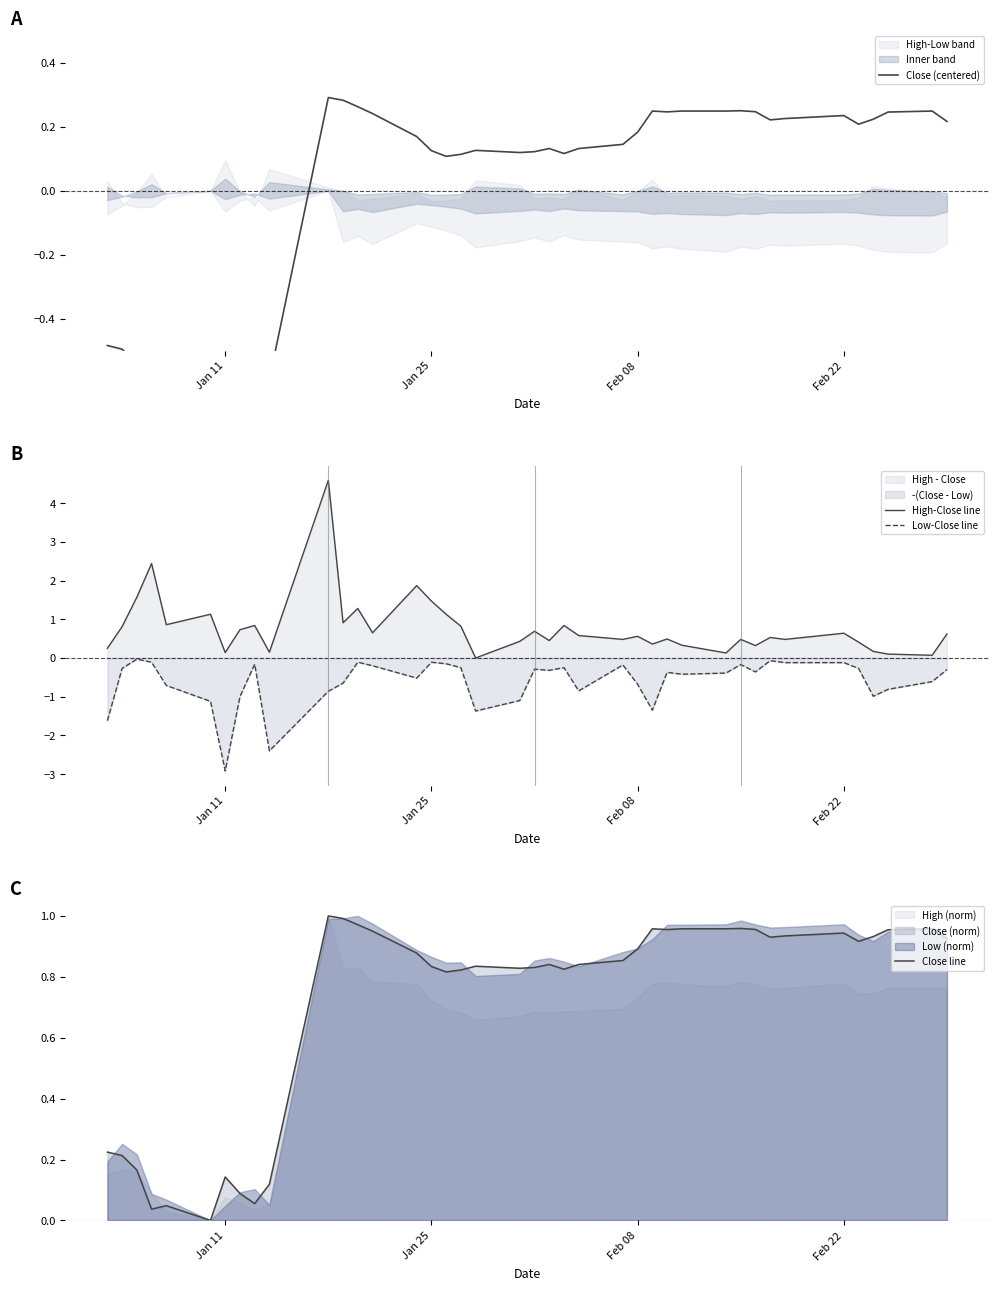

Reading right to left, extract all data points from this chart.

Close (centered): 0.2	0.2	0.2	0.2	0.2	0.2	0.2	0.2	0.2	0.3	0.2	0.2	0.2	0.2	0.2	0.1	0.1	0.1	0.1	0.1	0.1	0.1	0.1	0.1	0.1	0.2	0.2	0.3	0.3	0.3	-0.6	-0.7	-0.6	-0.6	-0.7	-0.7	-0.7	-0.5	-0.5	-0.5
High-Close line: 0.6	0.1	0.1	0.2	0.4	0.6	0.5	0.5	0.3	0.5	0.1	0.3	0.5	0.4	0.6	0.5	0.6	0.8	0.4	0.7	0.4	0.0	0.8	1.1	1.5	1.9	0.7	1.3	0.9	4.6	0.2	0.8	0.7	0.1	1.1	0.9	2.4	1.6	0.8	0.2
Low-Close line: -0.3	-0.6	-0.8	-1.0	-0.3	-0.1	-0.1	-0.1	-0.4	-0.2	-0.4	-0.4	-0.4	-1.3	-0.7	-0.2	-0.8	-0.2	-0.3	-0.3	-1.1	-1.4	-0.2	-0.2	-0.1	-0.5	-0.2	-0.1	-0.7	-0.9	-2.4	-0.2	-1.0	-2.9	-1.1	-0.7	-0.1	-0.0	-0.3	-1.6
Close line: 0.9	1.0	1.0	0.9	0.9	0.9	0.9	0.9	1.0	1.0	1.0	1.0	1.0	1.0	0.9	0.9	0.8	0.8	0.8	0.8	0.8	0.8	0.8	0.8	0.8	0.9	1.0	1.0	1.0	1.0	0.1	0.1	0.1	0.1	0.0	0.0	0.0	0.2	0.2	0.2